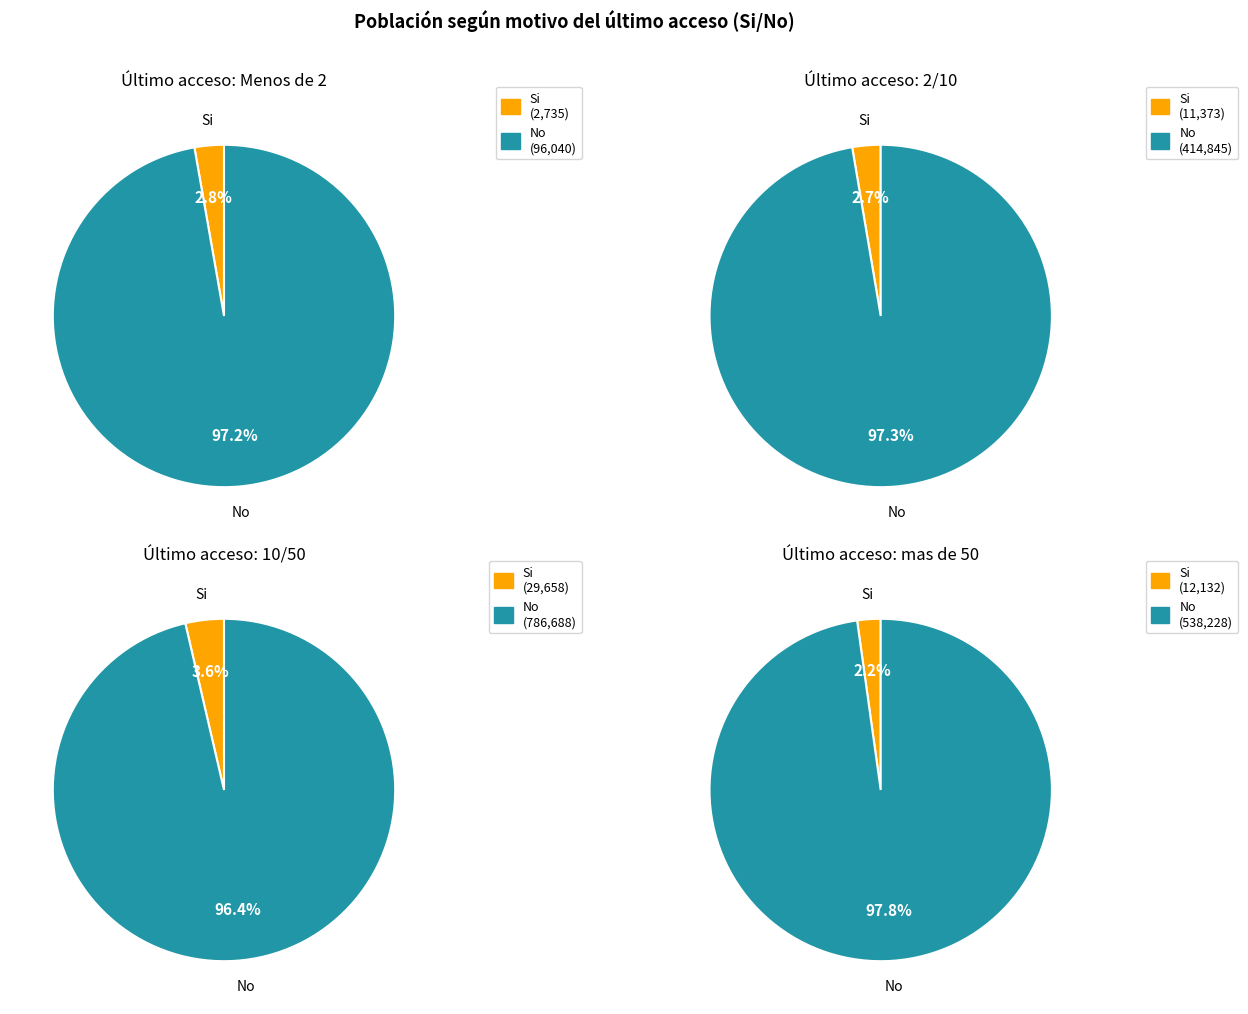

Which series has the widest spread of values?

No